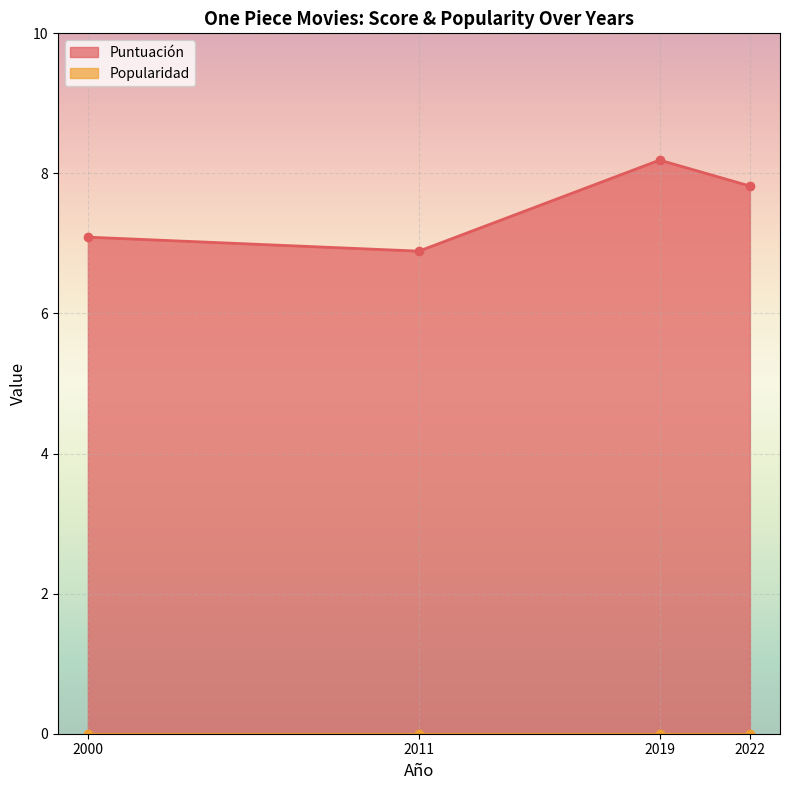

How many lines are shown in the chart?

1